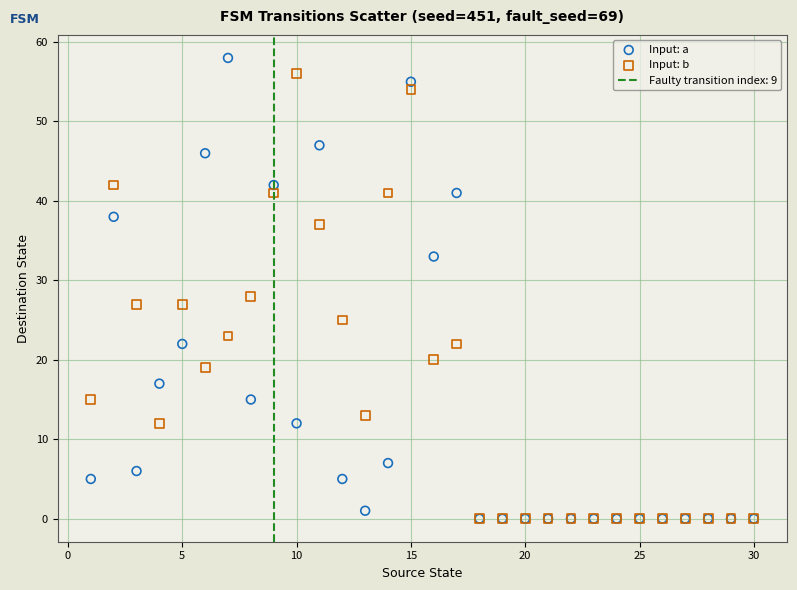

In the Input: a series, what Y value is closest to 29?

33